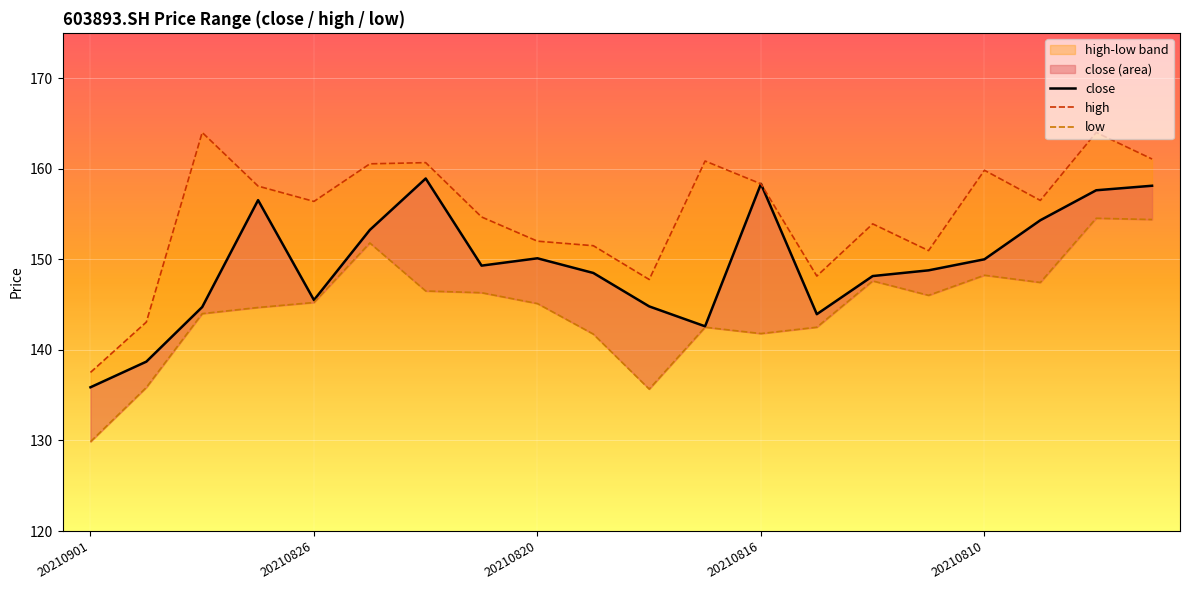

What is the total value across all series at 11?

445.9